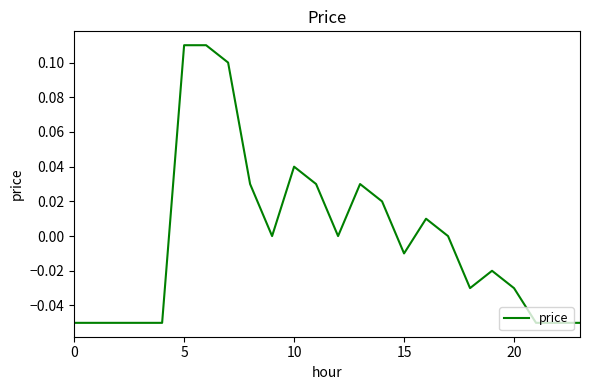

Does the chart have visible grid lines?

No